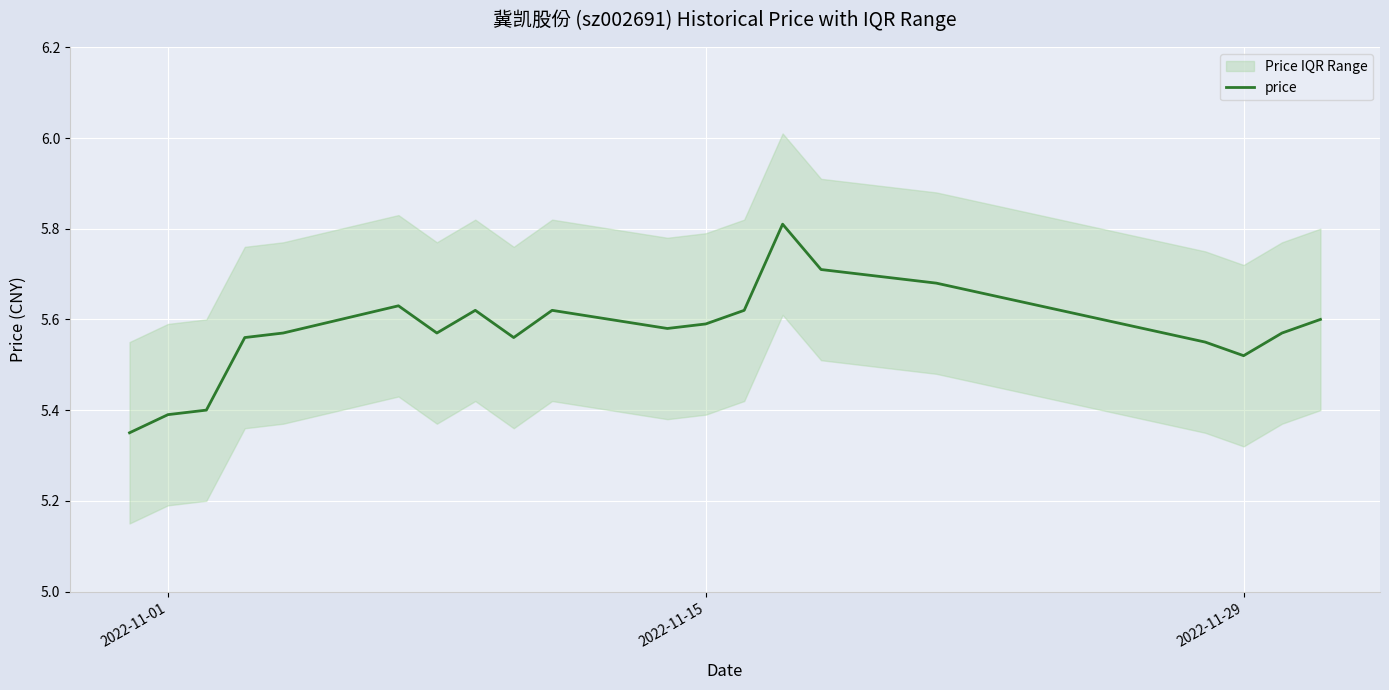

The value of price at 2022-11-15 is 5.6. True or false?

True